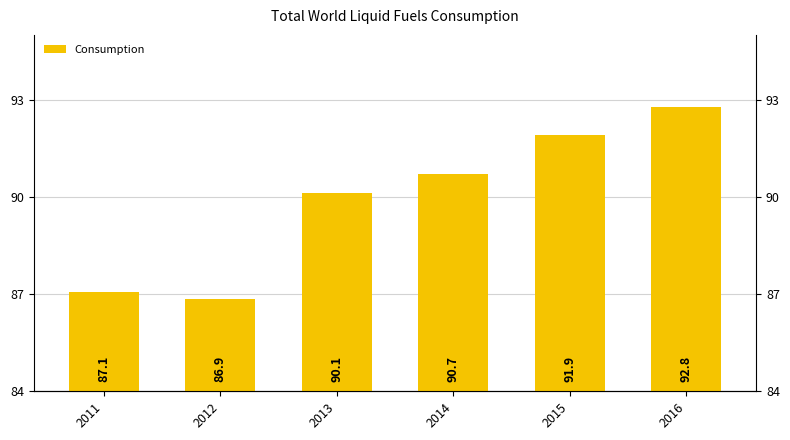

At which label does the data first exceed 90?

2013